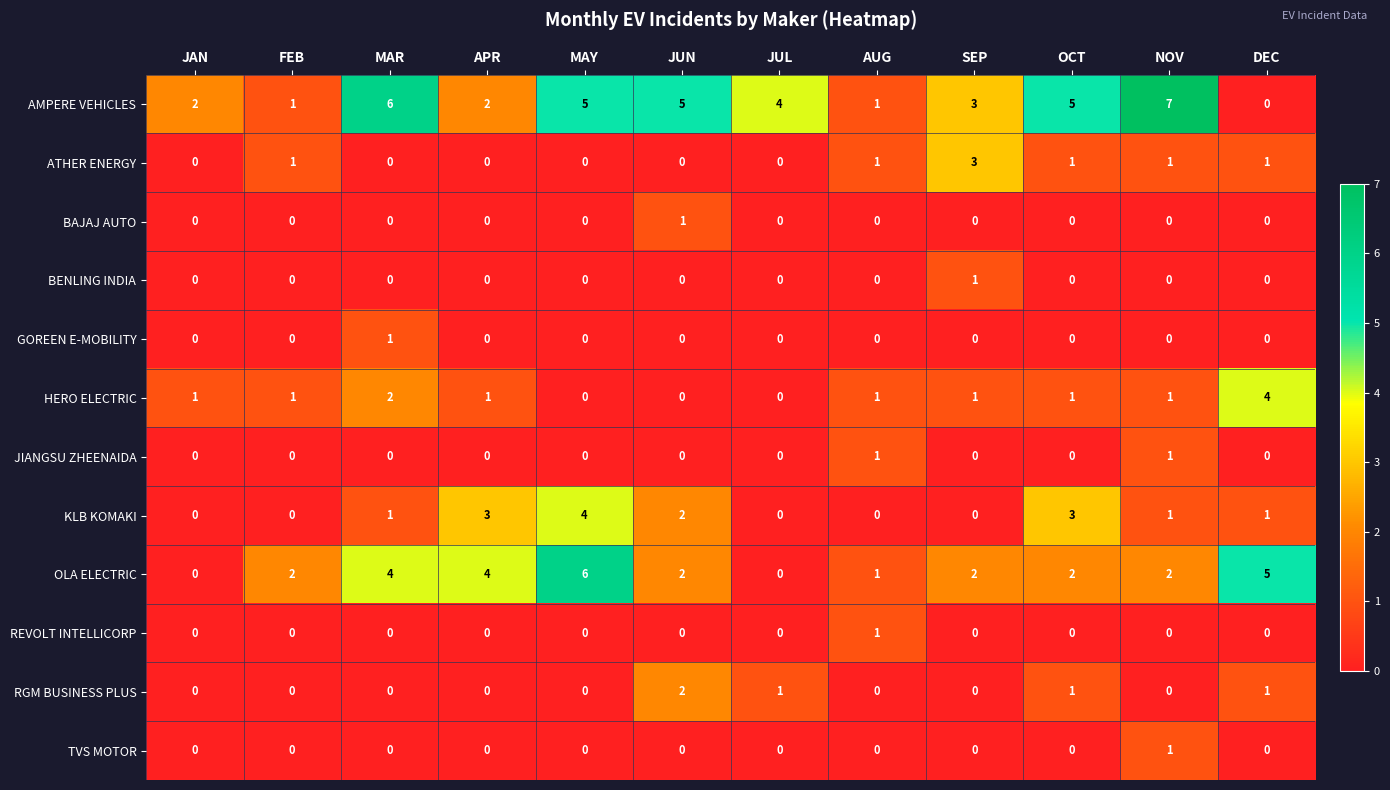

What is the difference between the highest and lowest values at FEB?

2